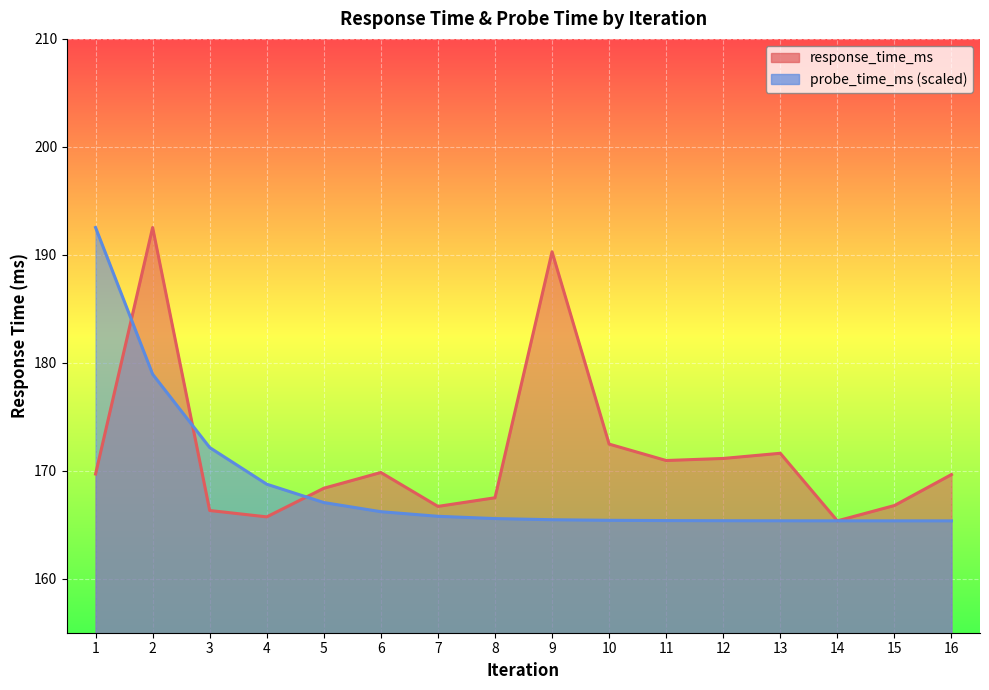

Rank the series by their average value, from highest to lowest.

response_time_ms, probe_time_ms_scaled